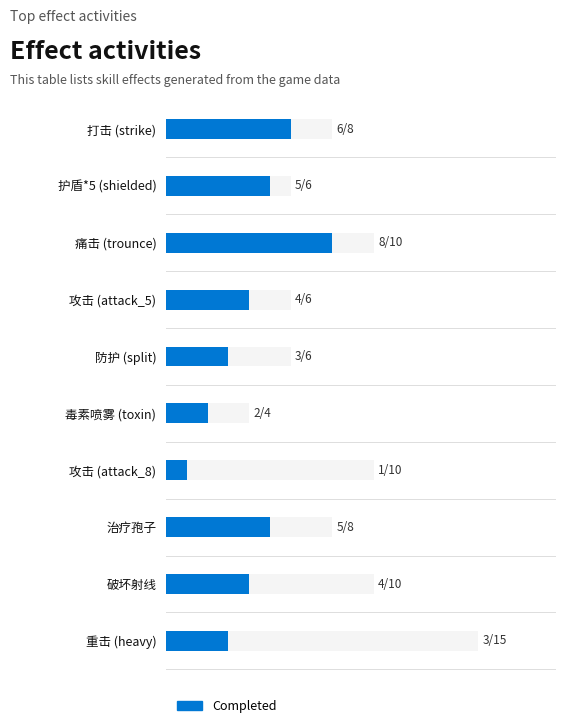

What is the ratio of the value at 治疗孢子 to the value at 痛击 (trounce)?

0.6